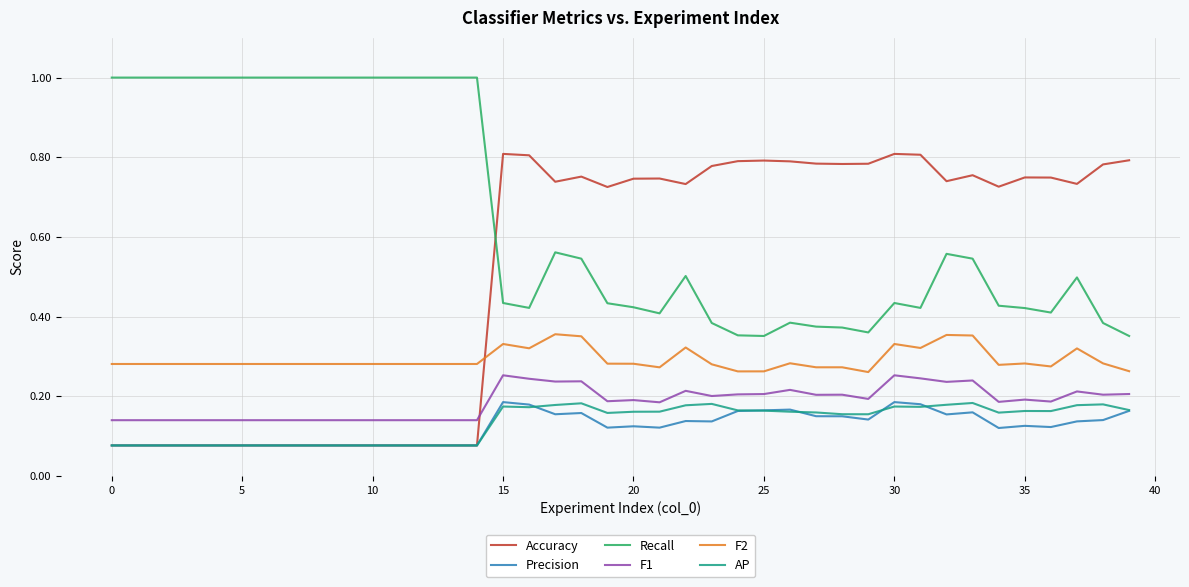

Which series has the widest spread of values?

Accuracy